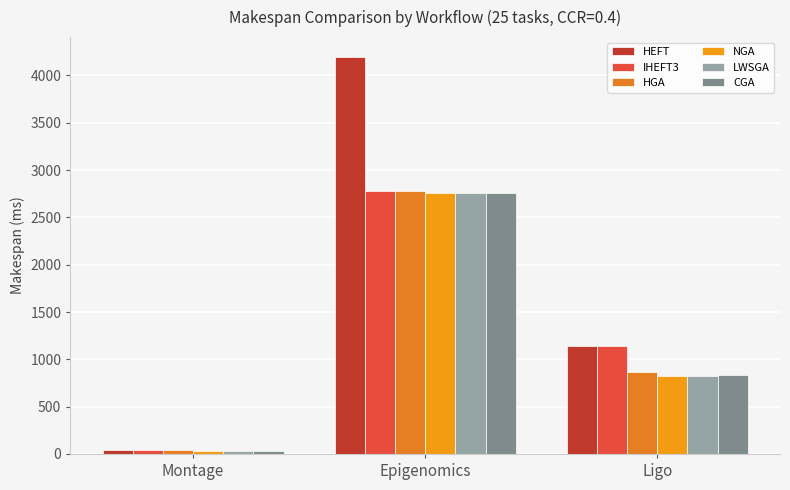

What is the lowest value of the HGA series?

37.6